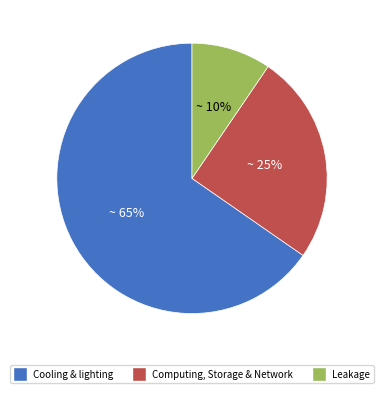

Rank the categories by value from lowest to highest.

Leakage, Computing, Storage & Network, Cooling & lighting